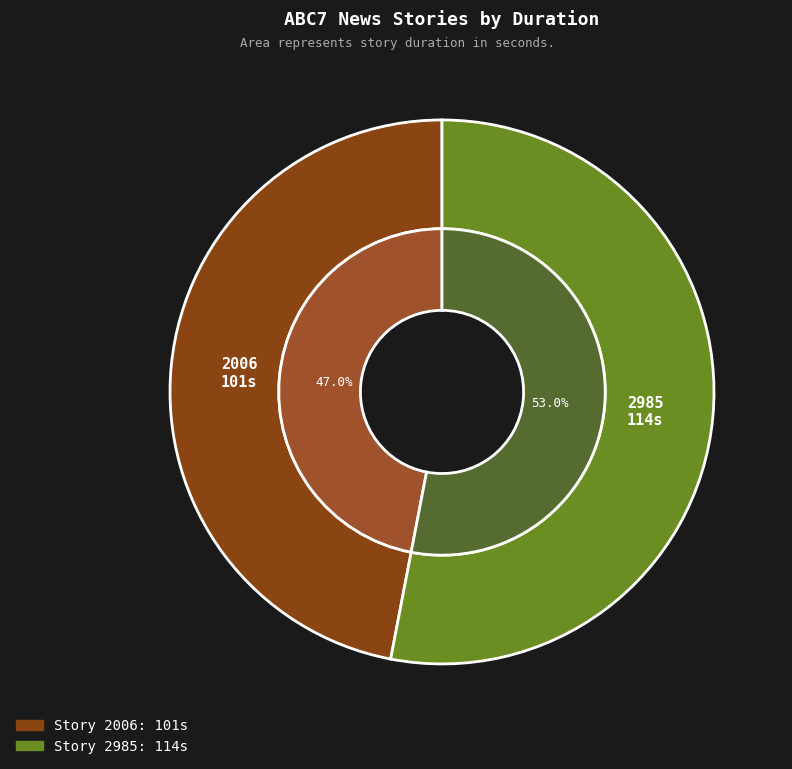

Rank the categories by value from lowest to highest.

2006, 2985